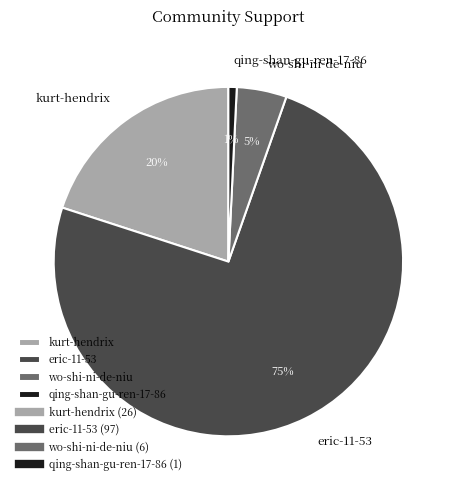

Which has a higher value, wo-shi-ni-de-niu or eric-11-53?

eric-11-53